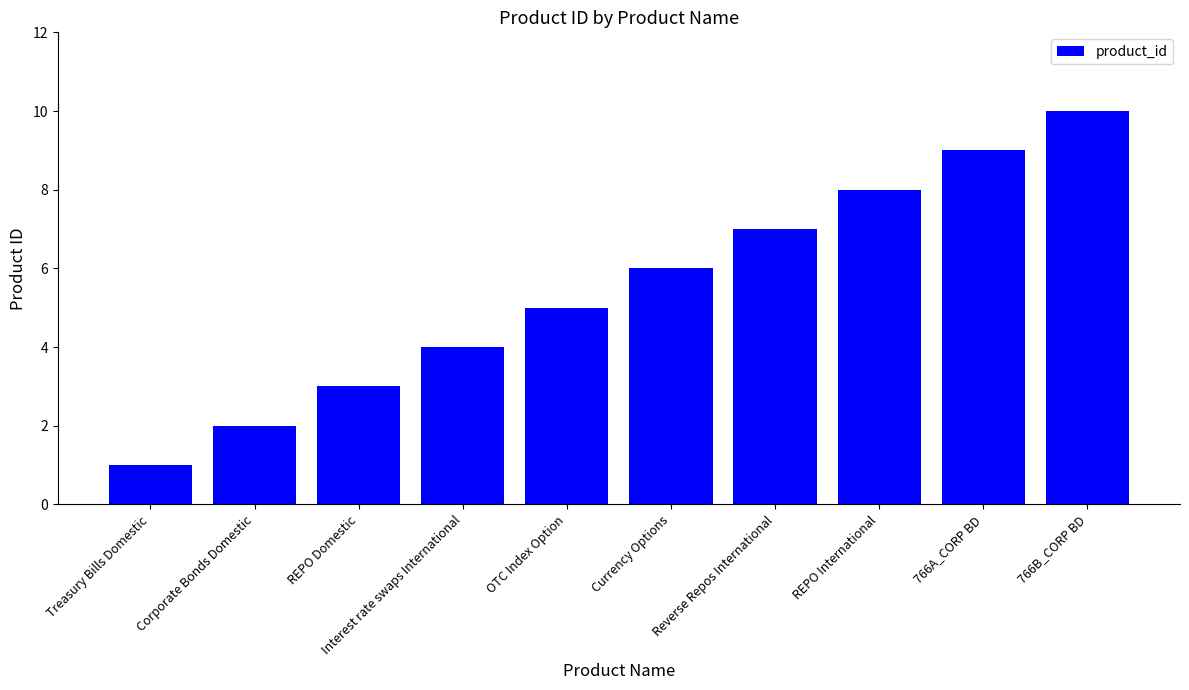

List the labels in order of value, smallest first.

Treasury Bills Domestic, Corporate Bonds Domestic, REPO Domestic, Interest rate swaps International, OTC Index Option, Currency Options, Reverse Repos International, REPO International, 766A_CORP BD, 766B_CORP BD